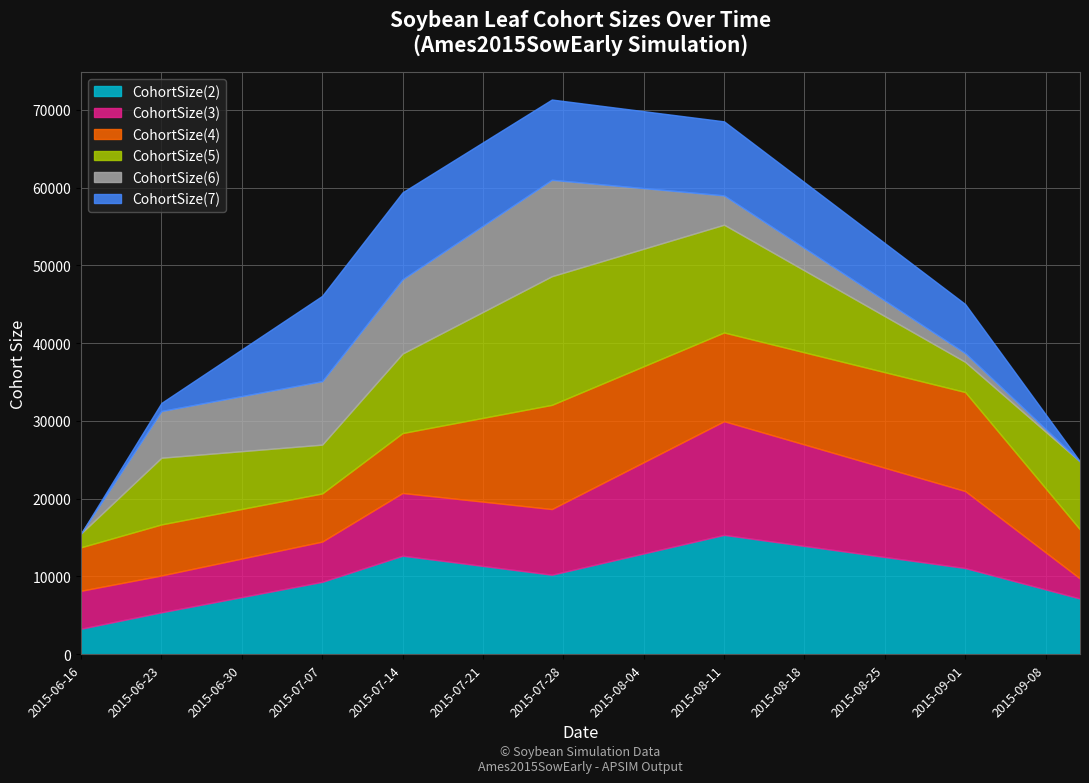

Where is the first local minimum for CohortSize(4)?

2015-07-07